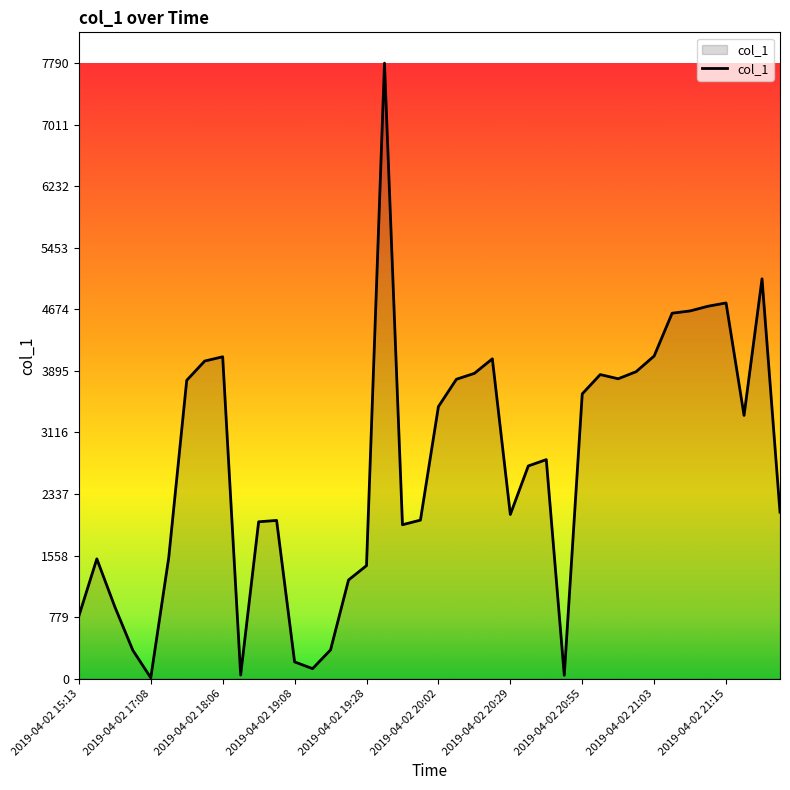

What is the difference between the maximum and minimum values?

7780.2